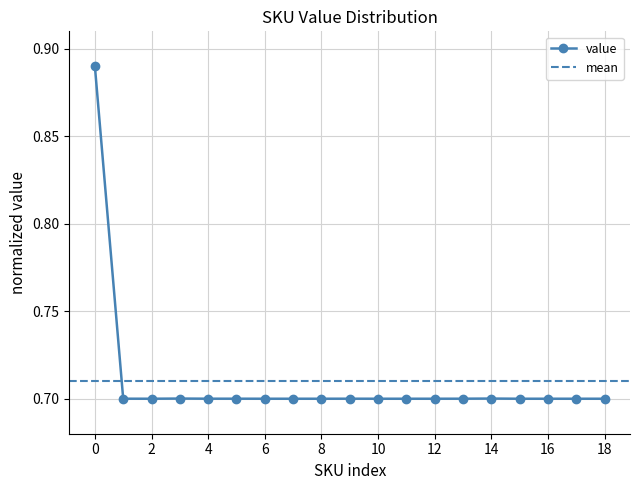

What is the difference between the maximum and minimum values?

0.2